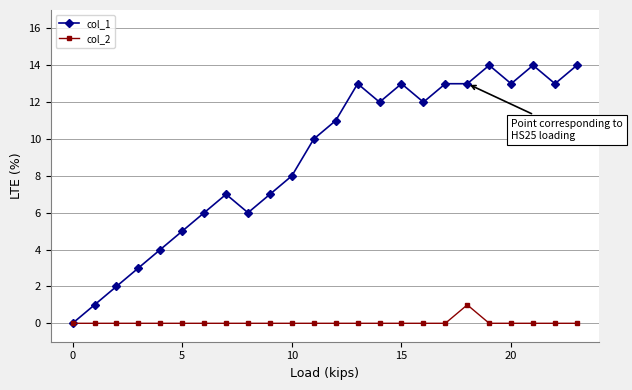

Rank the series by their average value, from highest to lowest.

col_1, col_2